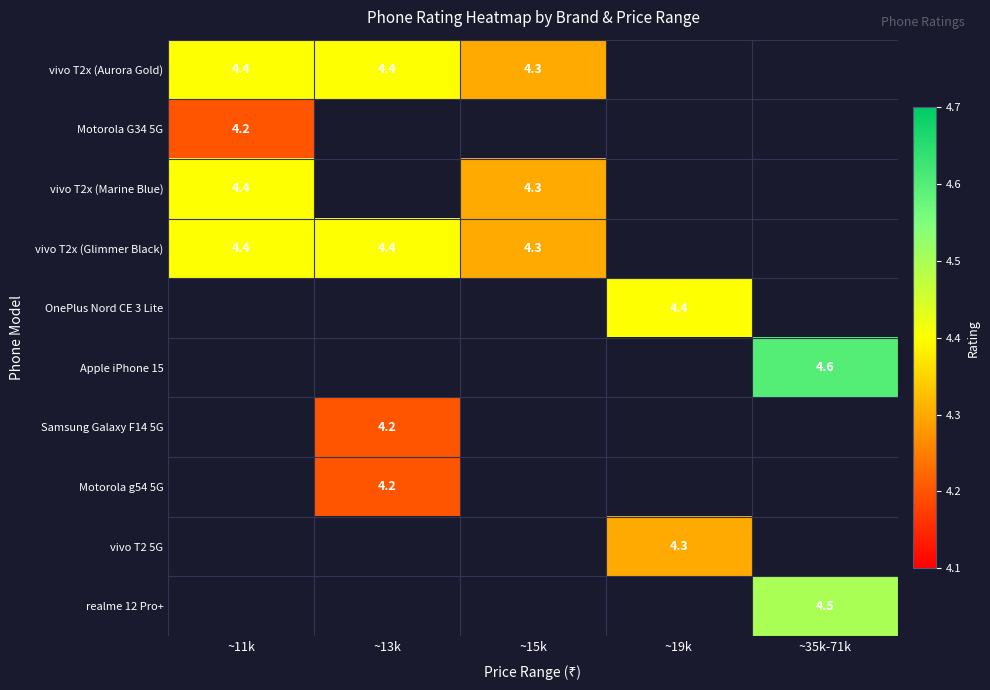

Is it true that vivo T2x (Glimmer Black) equals 2.7 at ~11k?

False